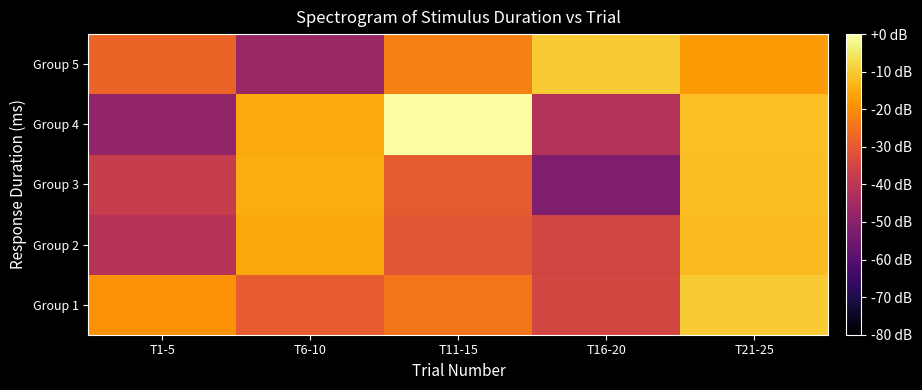

How many data points does each series have?

5